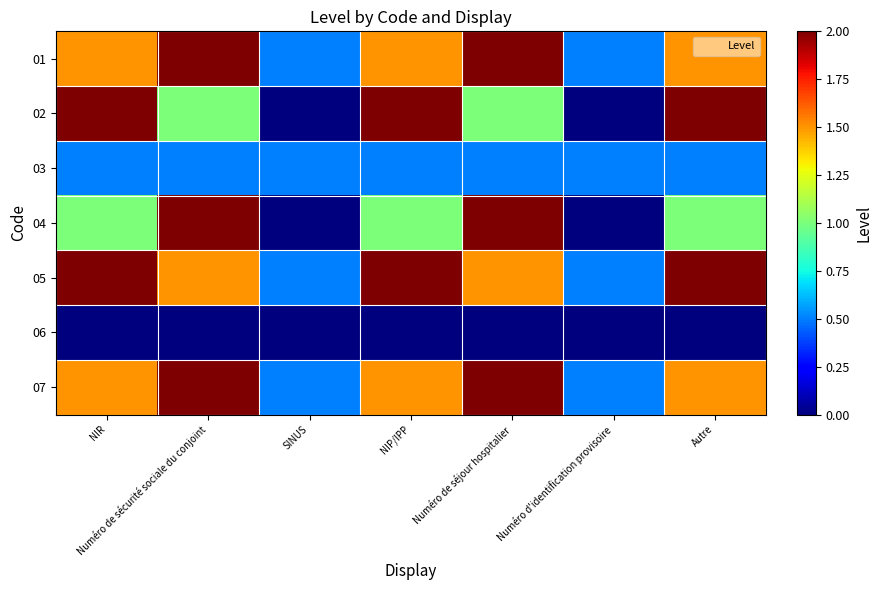

List the series in order of their peak value, highest first.

01, 05, 07, 02, 04, 03, 06